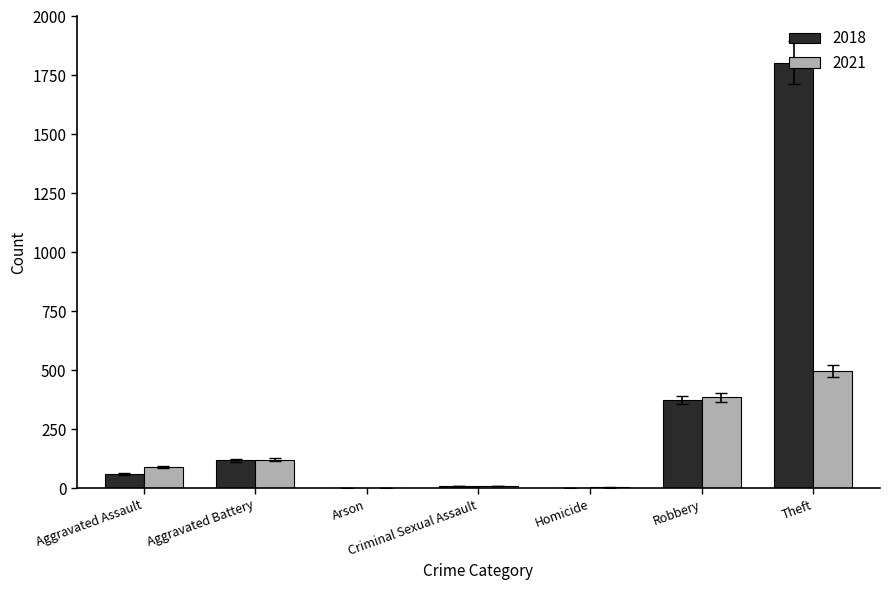

The 2021 series shows 822 at Theft. True or false?

False